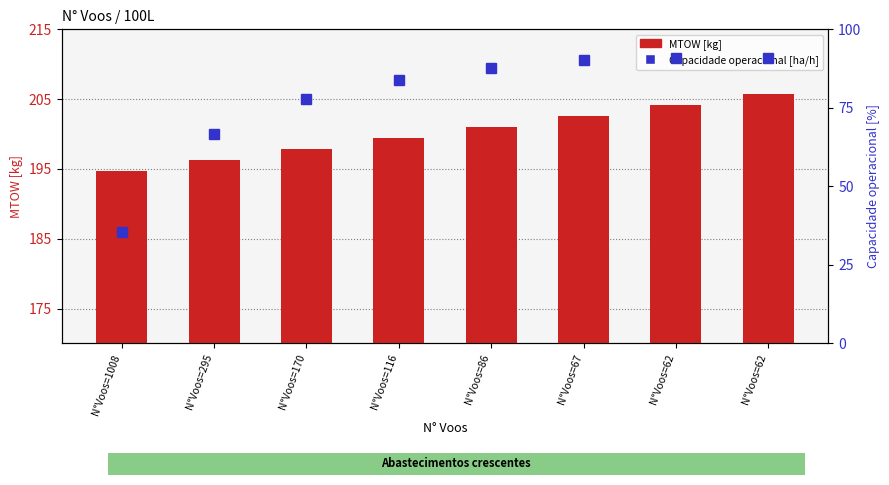

What are all the series names shown in the legend?

MTOW [kg], Capacidade operacional [ha/h]